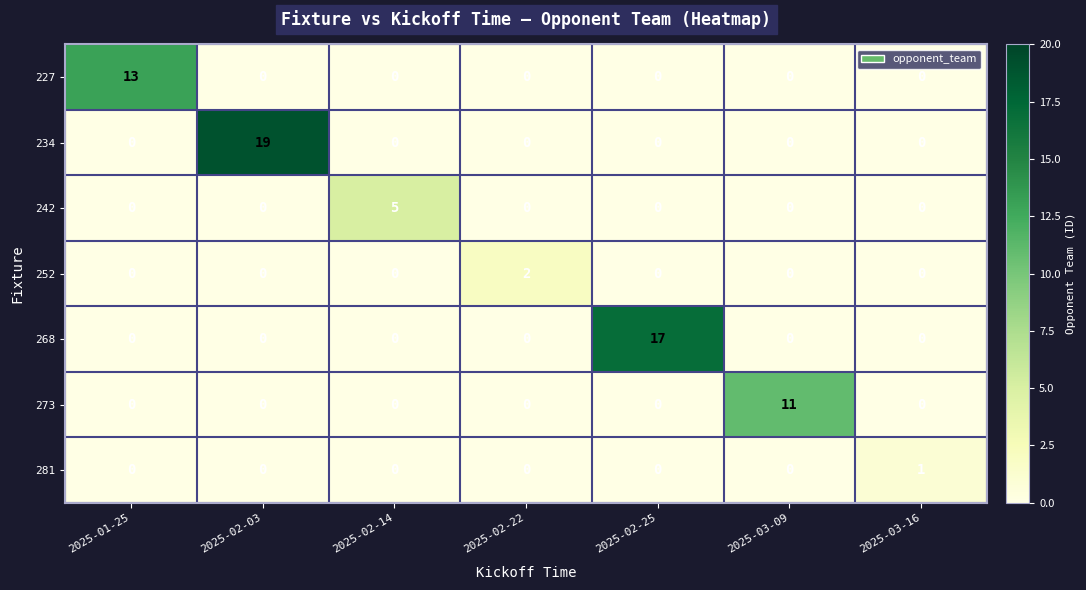

How many data points does each series have?

7